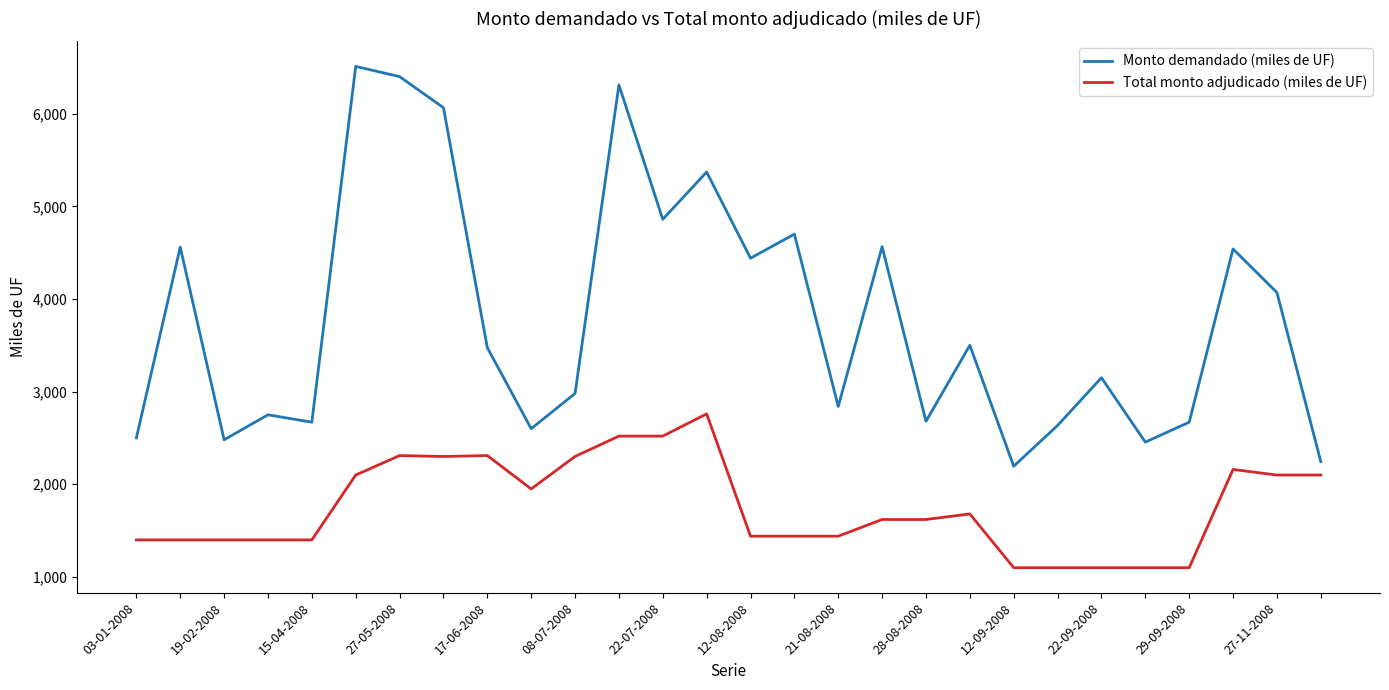

Which series has the largest range (max minus min)?

Monto demandado (miles de UF)